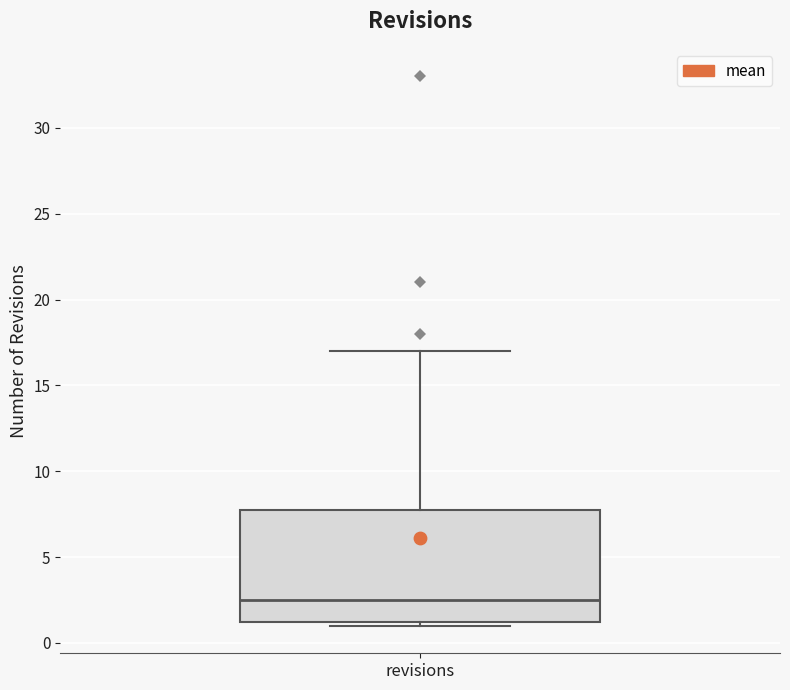

Transcribe this box plot: give where the median line is, the range the box spans, and where the two whiskers end, as read against the y-axis. The values are not printed on the chart, so give them approximately, as read against the axis.

median 2.5, box 1.5 to 8.0, whiskers 1.0 to 17.0